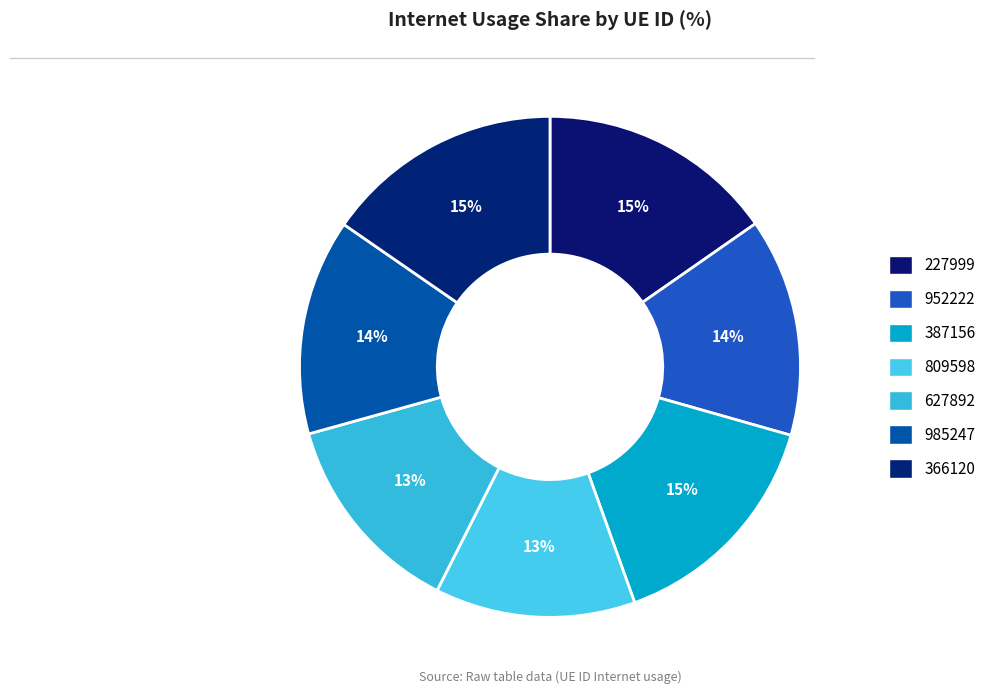

What portion of the pie excludes 952222?

85.9%